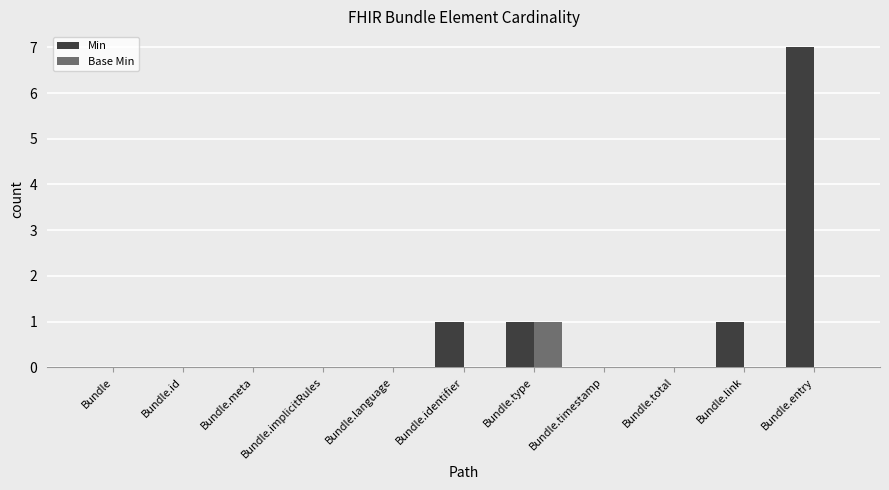

Is the value of Base Min at Bundle.implicitRules greater than the value of Min at Bundle.type?

No